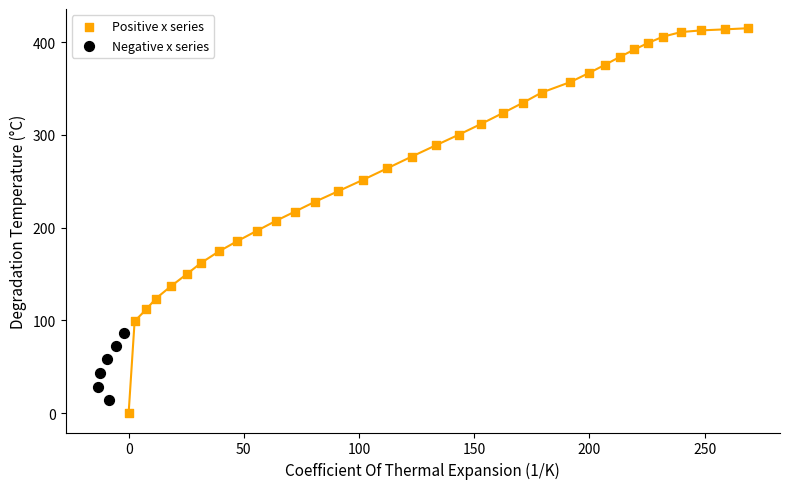

What are all the series names shown in the legend?

Positive x series, Negative x series